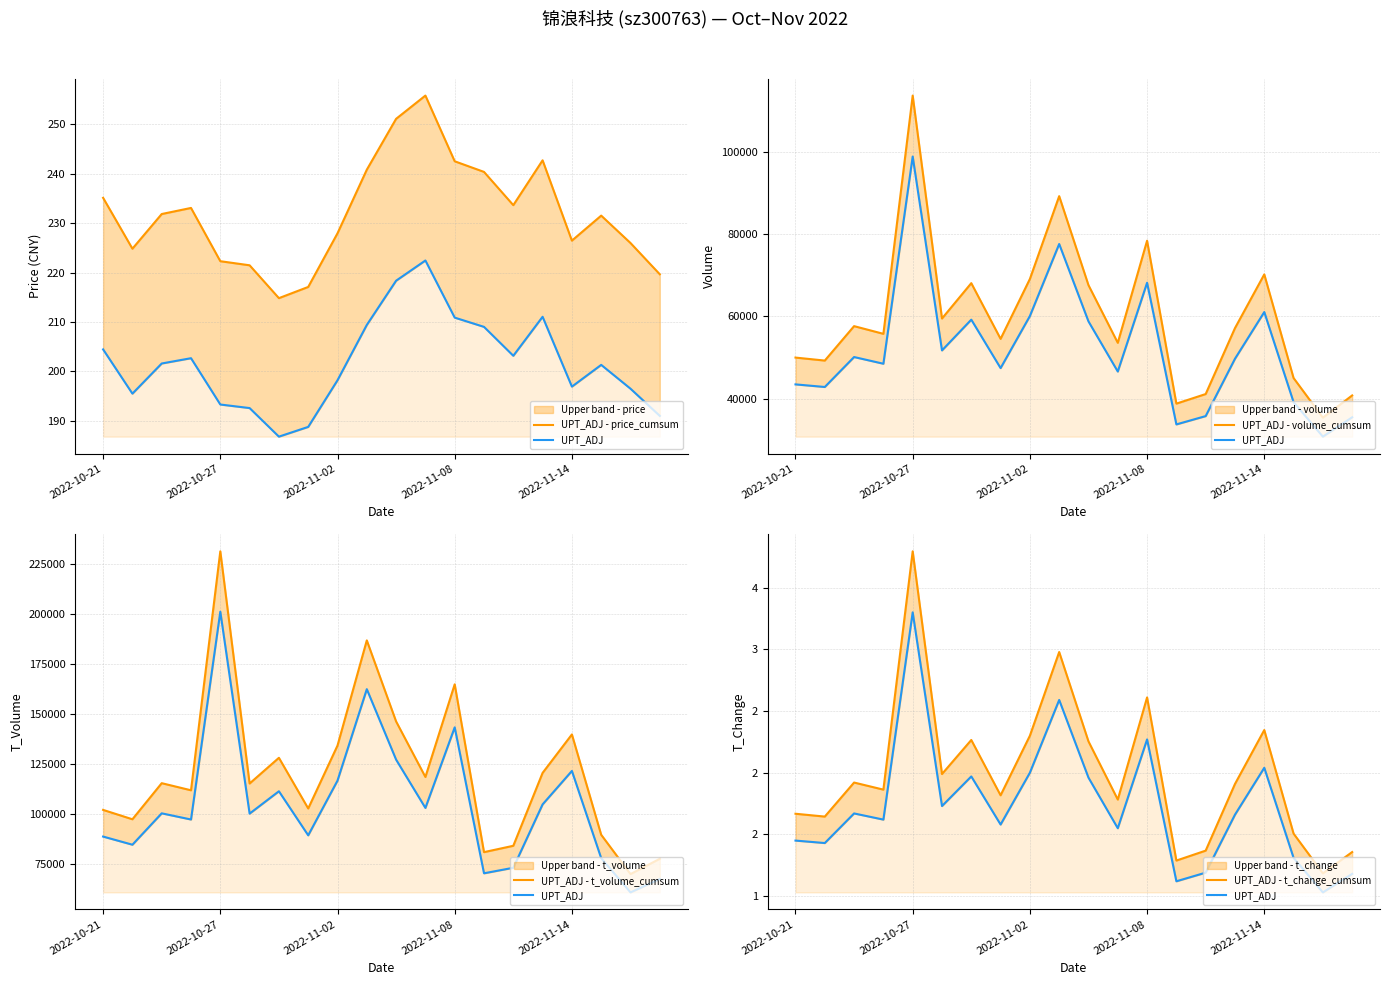

The UPT_ADJ - t_volume_cumsum series shows 77733.1 at 19. True or false?

True